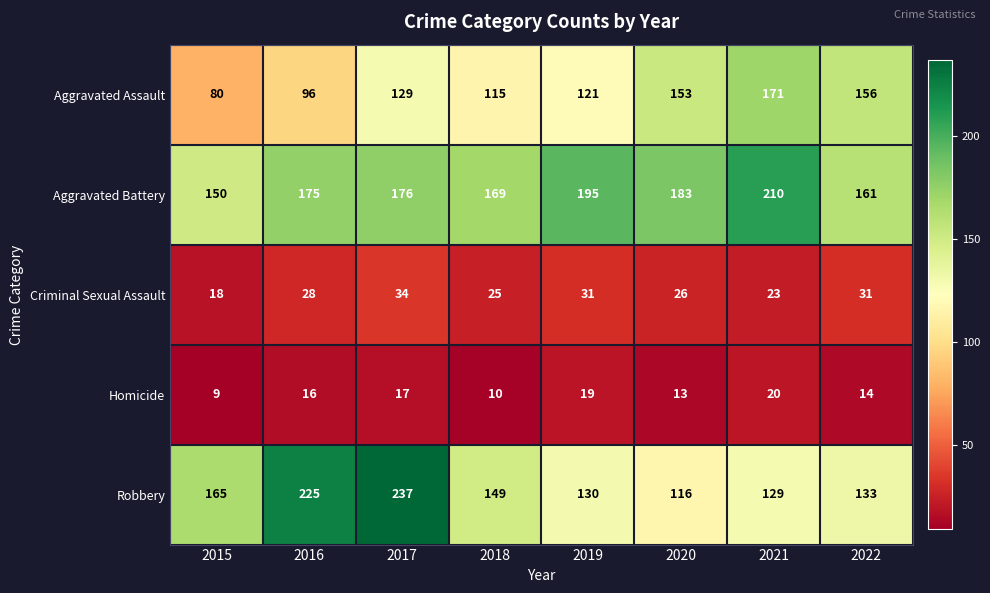

Where is Robbery nearest to the value 176?

2015